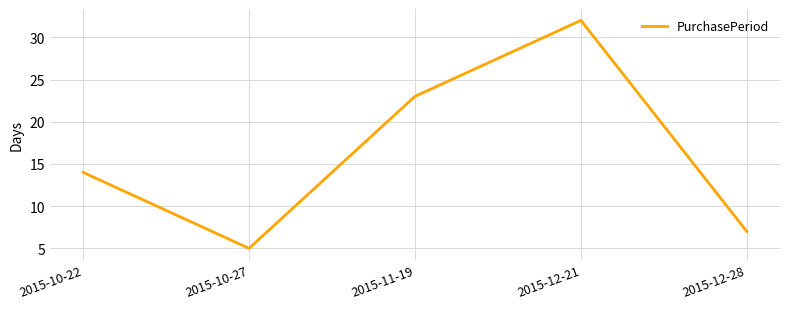

What is the difference between the values at 2015-12-21 and 2015-10-27?

27